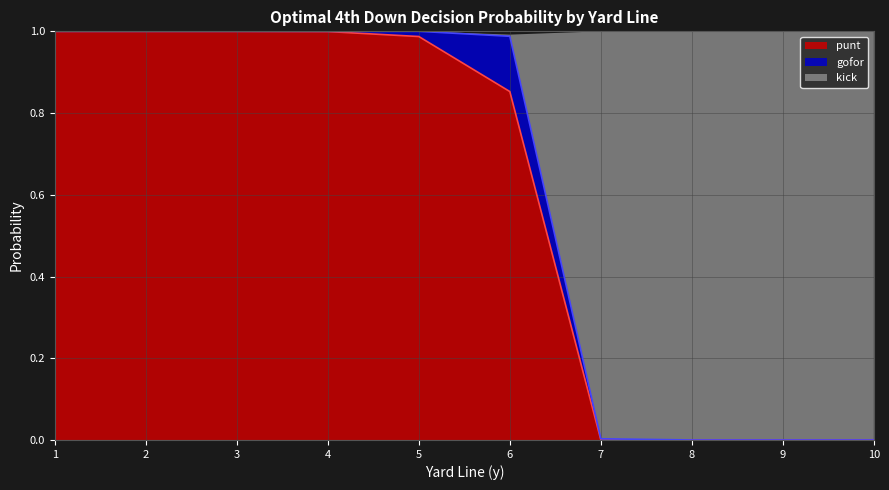

What is the maximum value for kick?

1.0